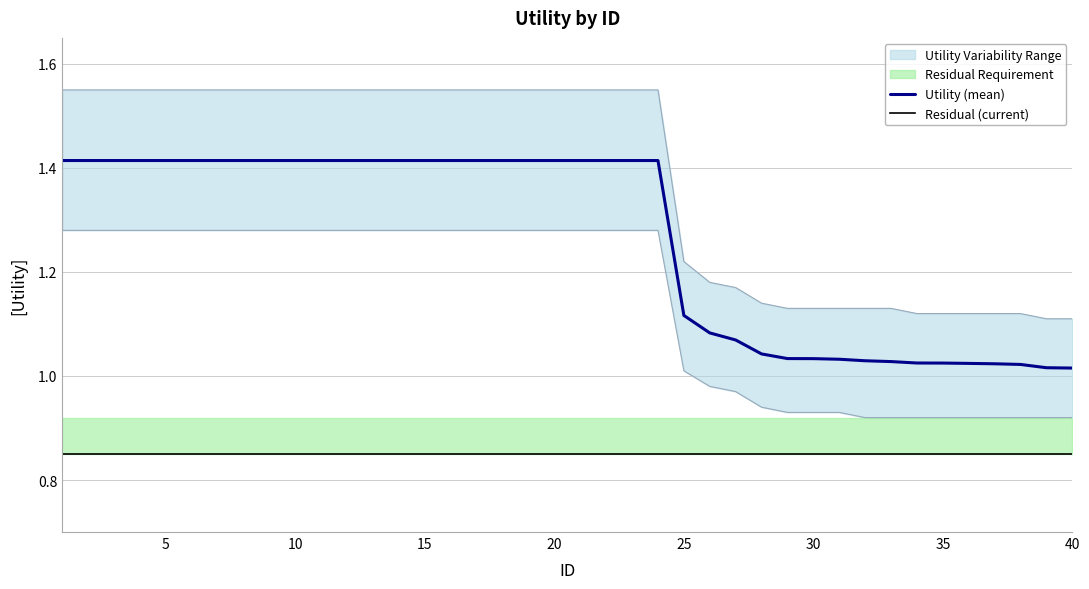

True or false: Utility (mean) and Residual (current) intersect in this chart.

False